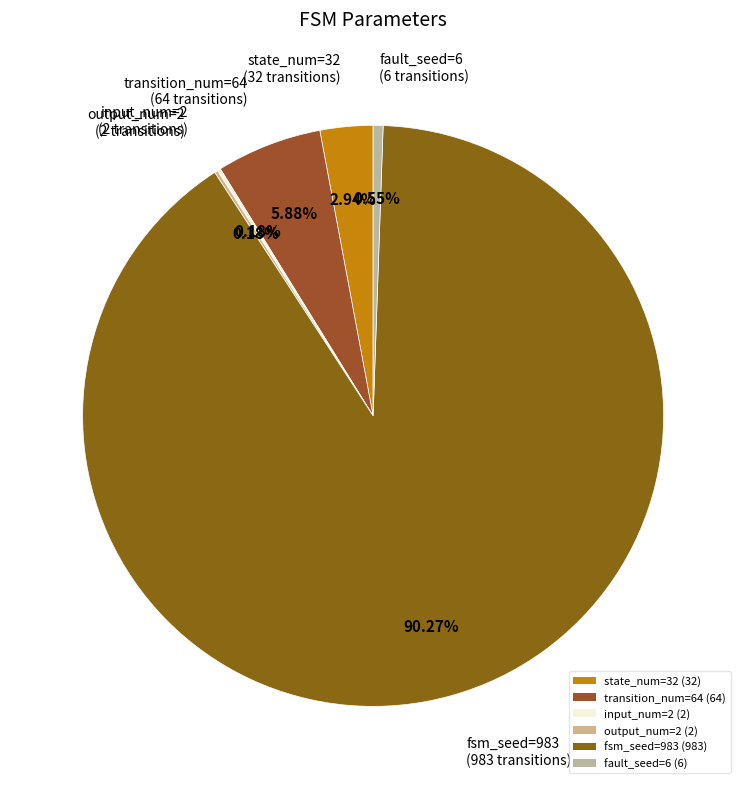

Do fsm_seed=983 and transition_num=64 together represent more than half of the pie?

Yes